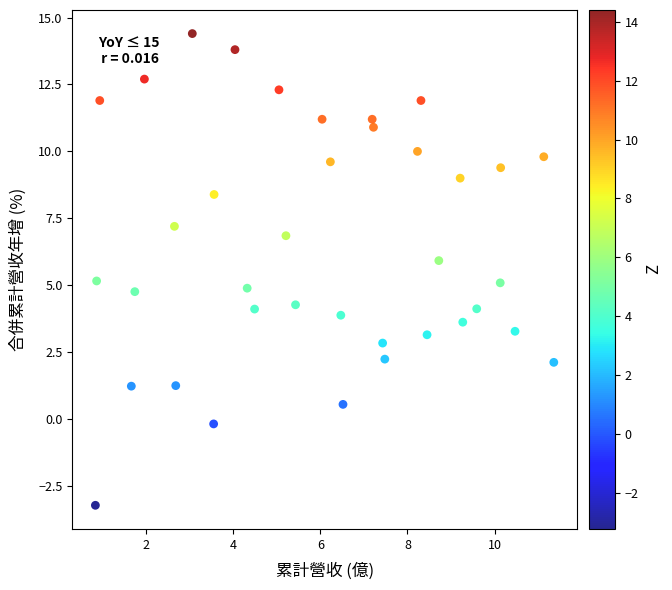

What is the range of X values (max minus min)?

10.5